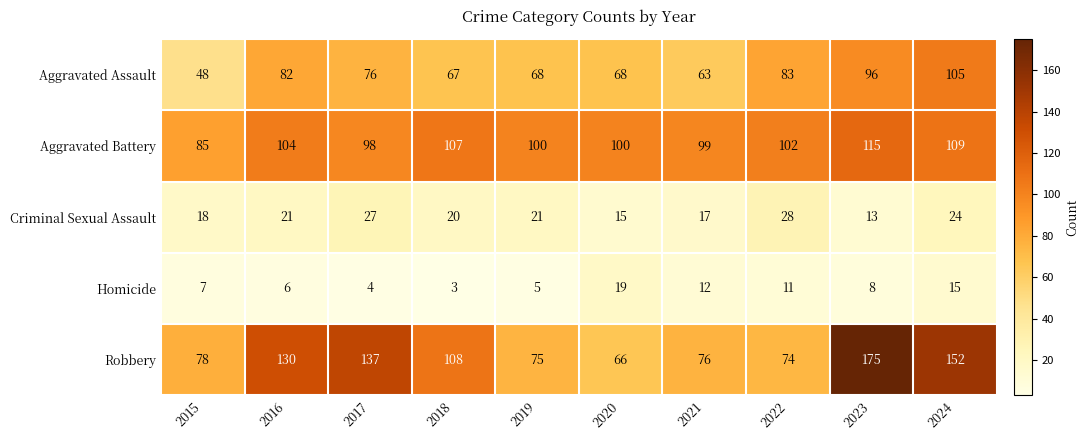

Which series has the largest range (max minus min)?

Robbery